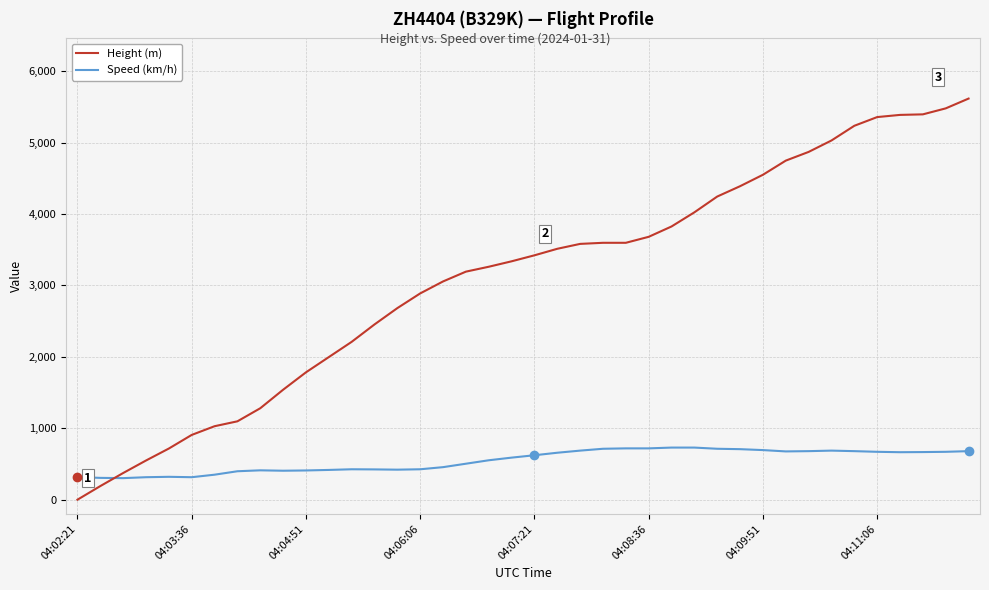

What is the sum of all Height (m) values?

124076.5